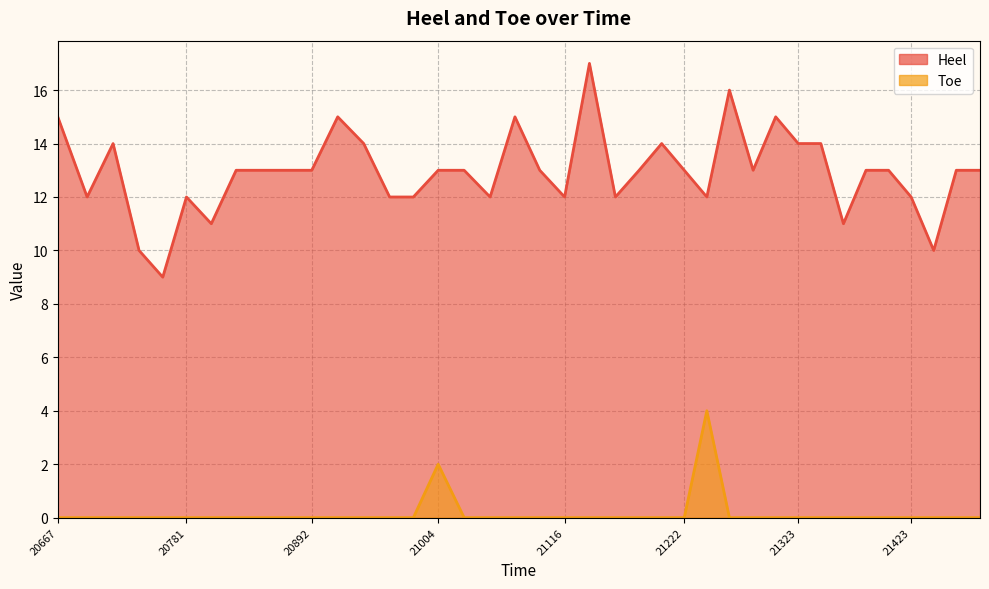

At how many categories does at least one series exceed 13?

11